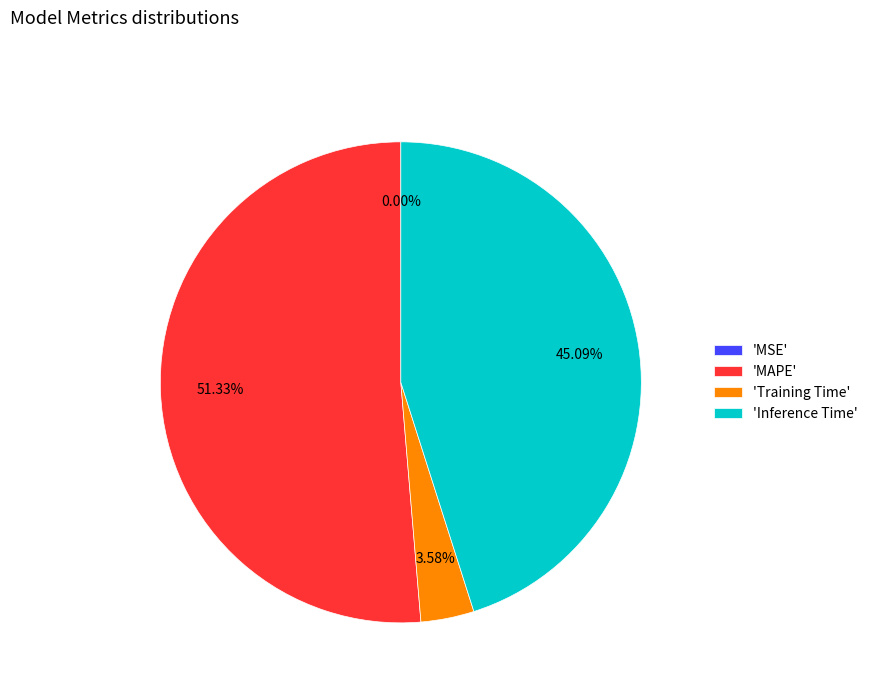

Is there a majority slice in this chart?

Yes